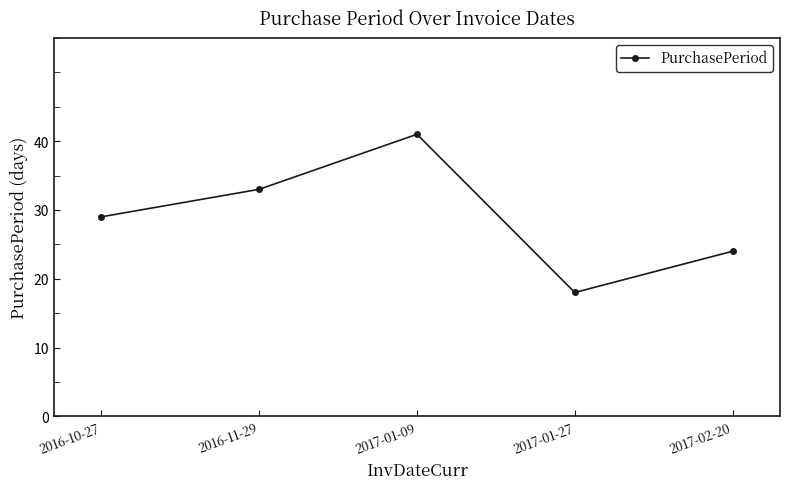

What is the average value?

29